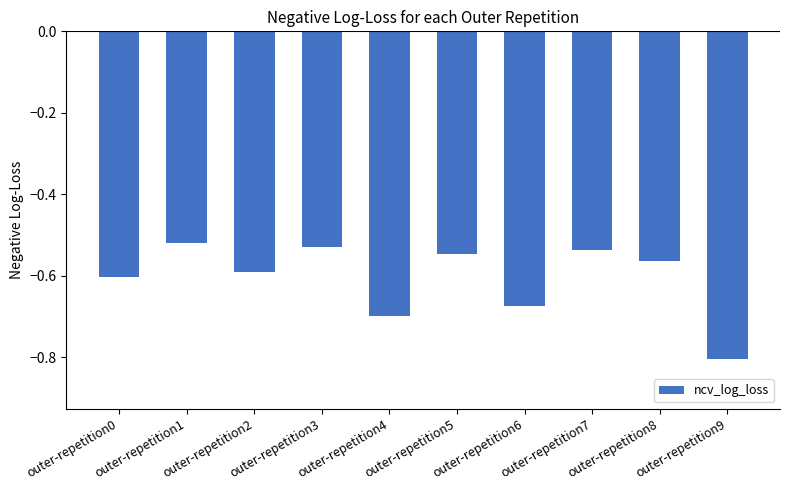

What is the change in value from outer-repetition4 to outer-repetition9?

-0.1